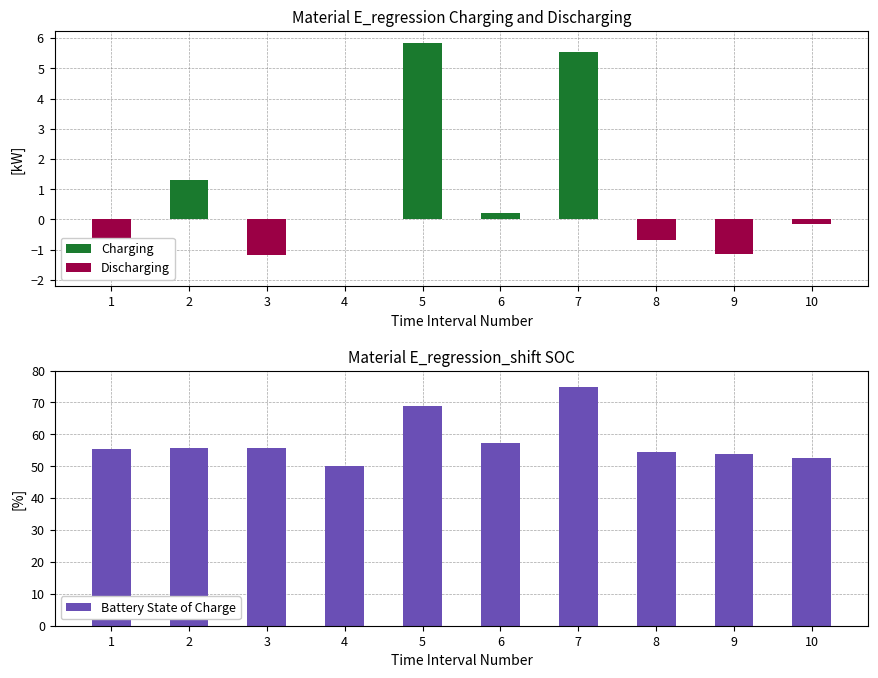

Rank the series by their maximum value, from lowest to highest.

Discharging, Charging, Battery State of Charge